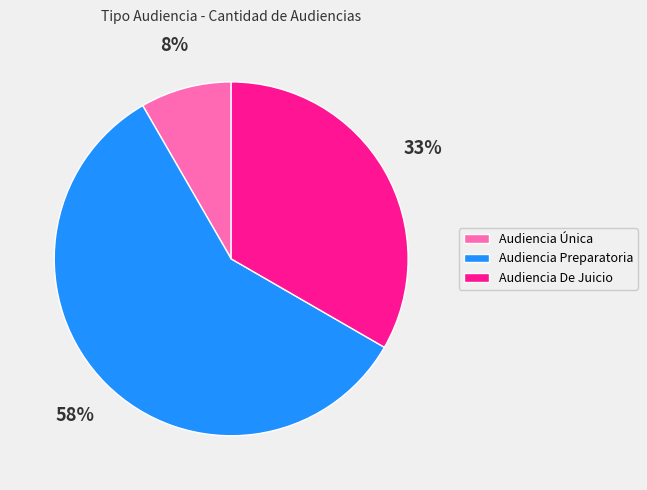

Which category has the smallest portion of the pie?

Audiencia Única